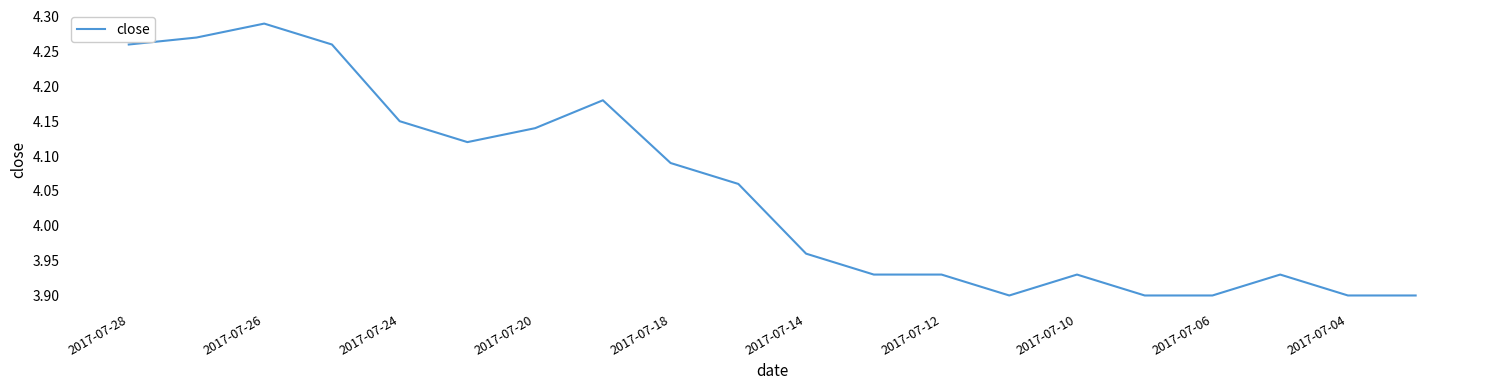

Does the chart display data point markers on the line(s)?

No